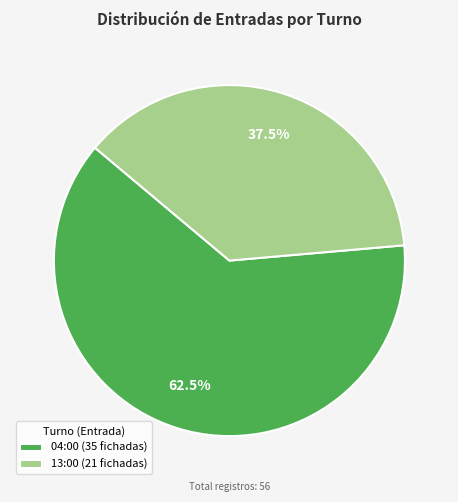

How many segments does this pie chart have?

2